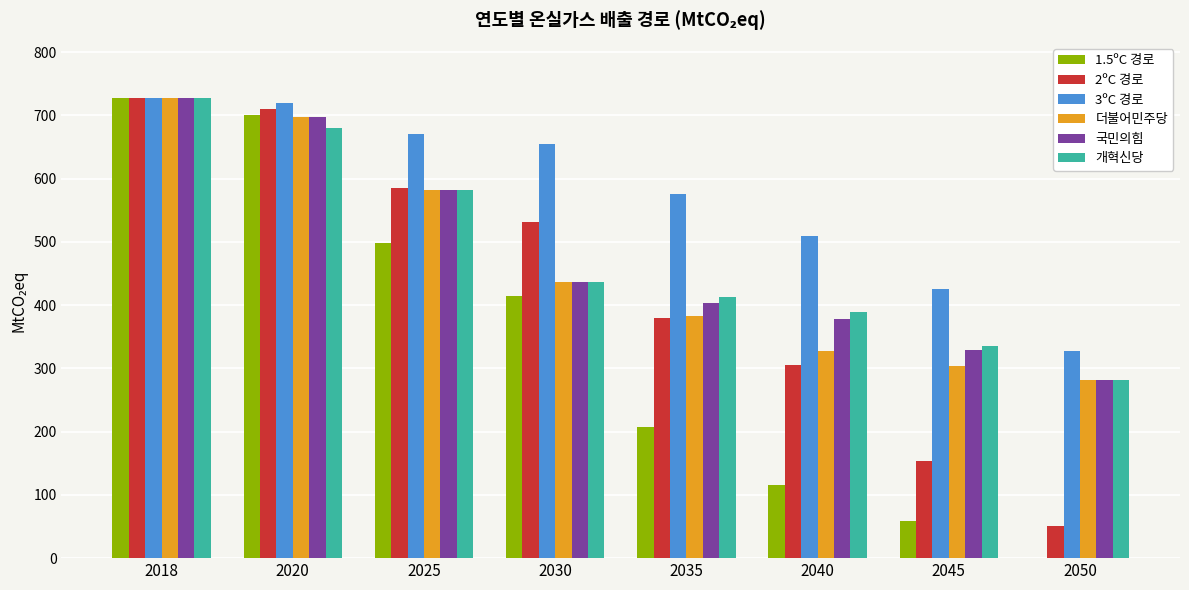

Reading left to right, what are all the values shown in this chart?

1.5ºC 경로: 2018=727.7	2020=700.0	2025=498.4	2030=414.7	2035=207.4	2040=116.4	2045=58.2	2050=0.0
2ºC 경로: 2018=727.7	2020=710.0	2025=584.7	2030=531.1	2035=379.7	2040=305.6	2045=152.8	2050=50.9
3ºC 경로: 2018=727.7	2020=720.0	2025=670.9	2030=654.8	2035=575.8	2040=509.3	2045=425.1	2050=327.4
더불어민주당: 2018=727.6	2020=697.8	2025=582.1	2030=436.6	2035=382.3	2040=327.9	2045=304.5	2050=281.1
국민의힘: 2018=727.6	2020=697.8	2025=582.1	2030=436.6	2035=404.0	2040=378.3	2045=329.7	2050=281.1
개혁신당: 2018=727.6	2020=679.7	2025=582.1	2030=436.6	2035=413.2	2040=389.8	2045=335.5	2050=281.1